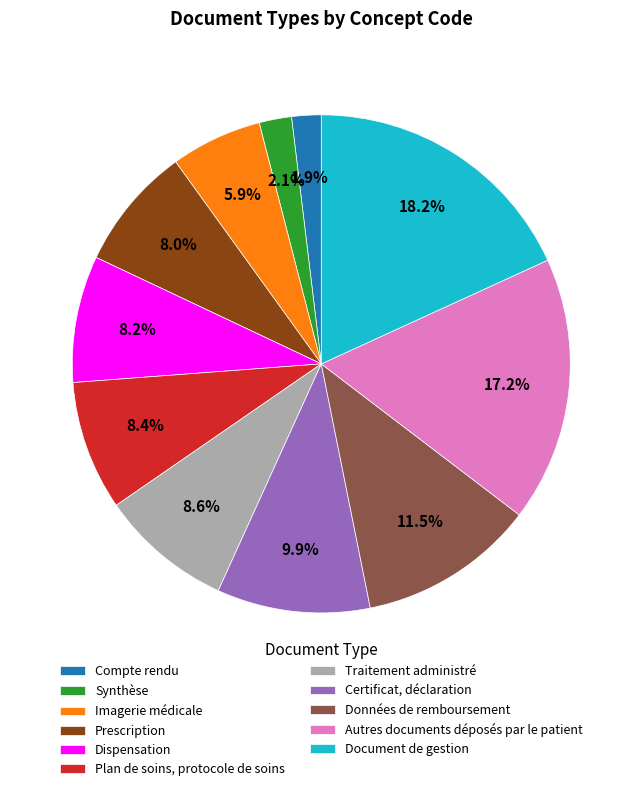

To the nearest percent, what is the combined percentage of Plan de soins, protocole de soins and Autres documents déposés par le patient?

26%